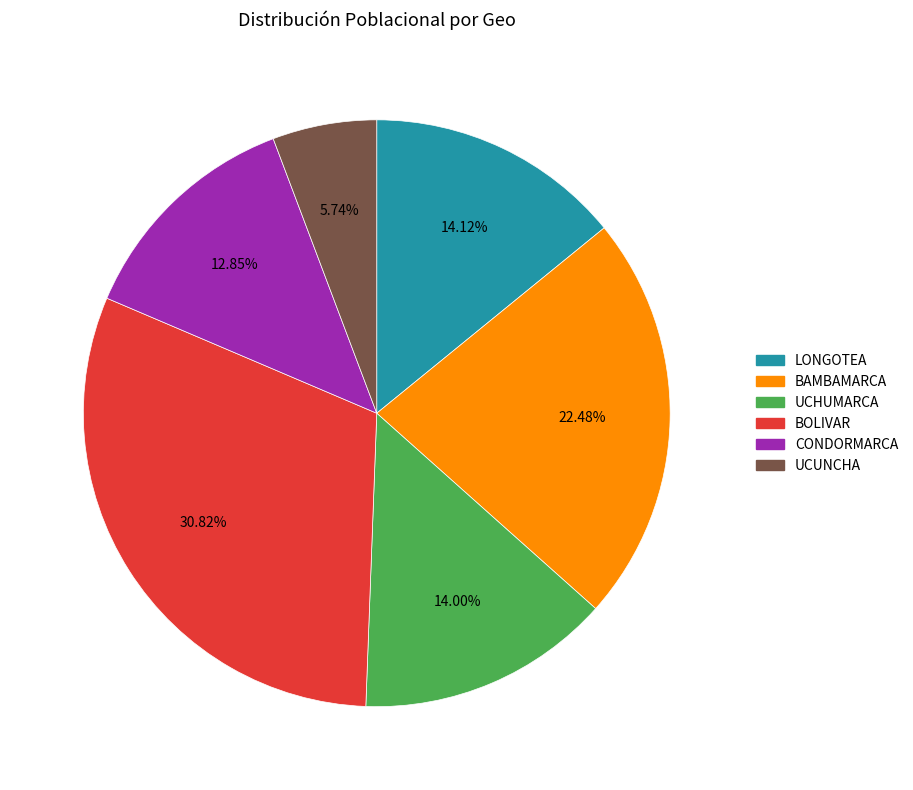

To the nearest percent, what portion does UCUNCHA represent?

6%